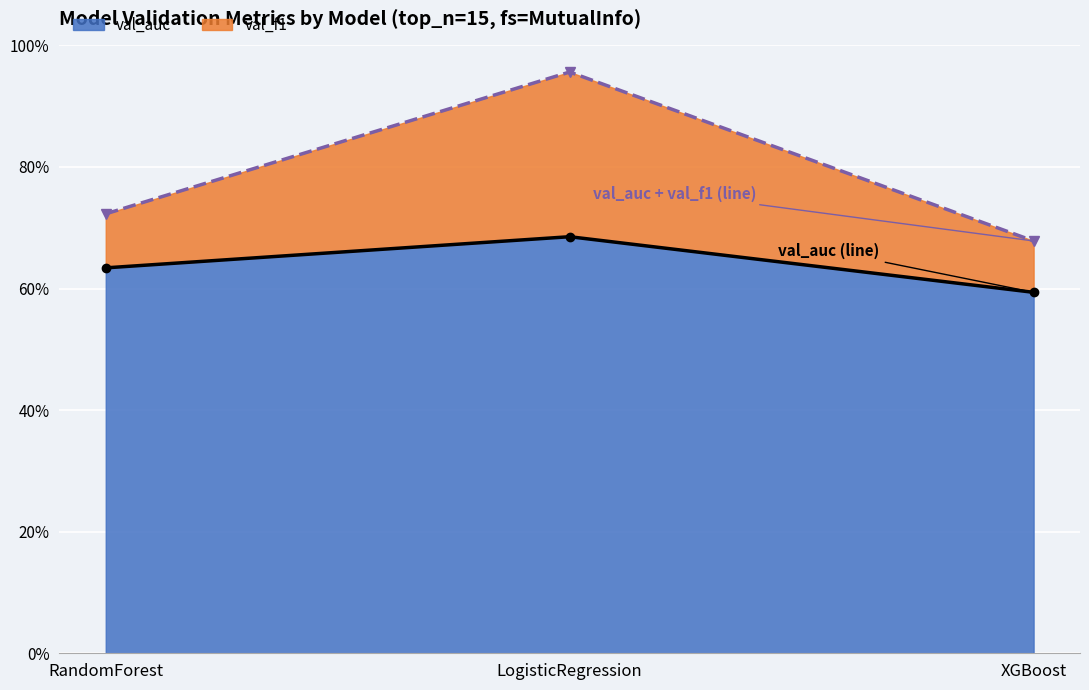

Is it true that val_auc + val_f1 (line) equals 0.2 at XGBoost?

False